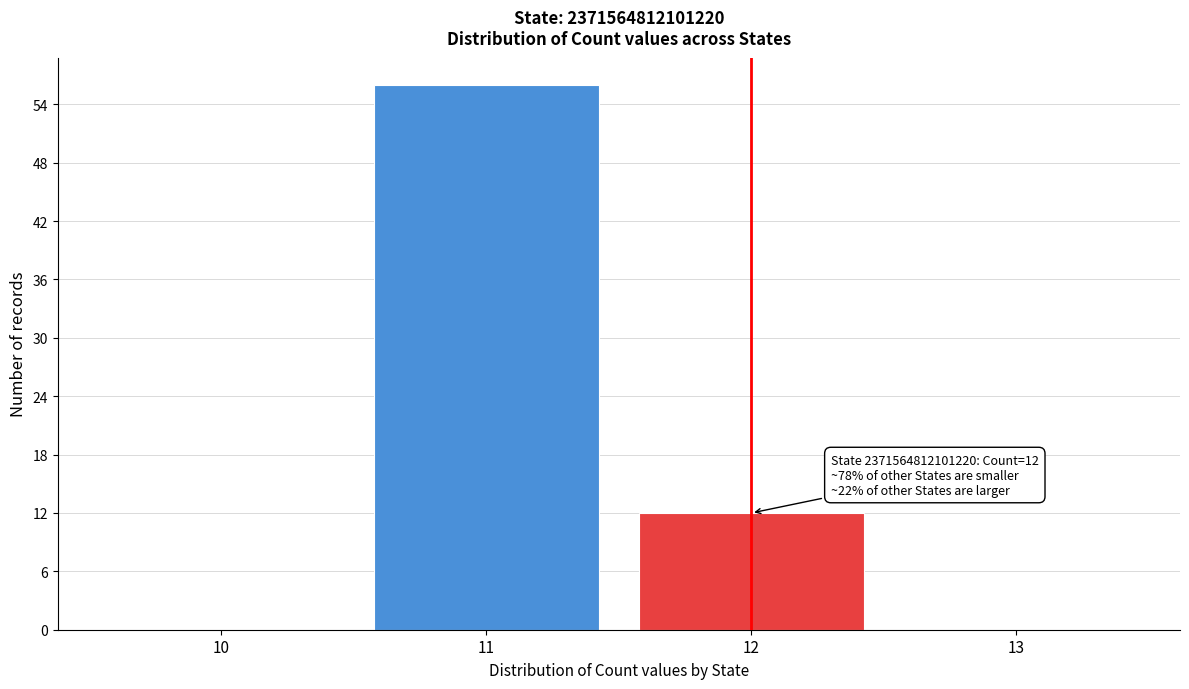

Which range on the x-axis has the tallest bar?

10.5 to 11.5